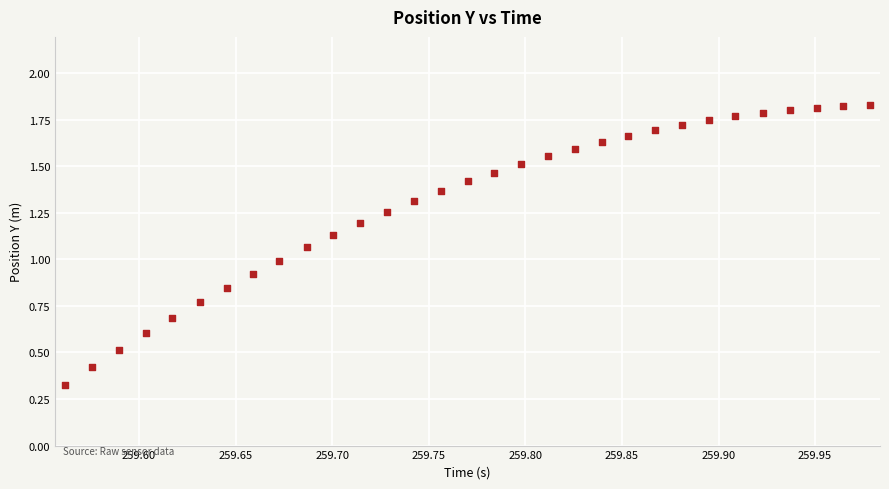

Count the number of points in this scatter plot.

31